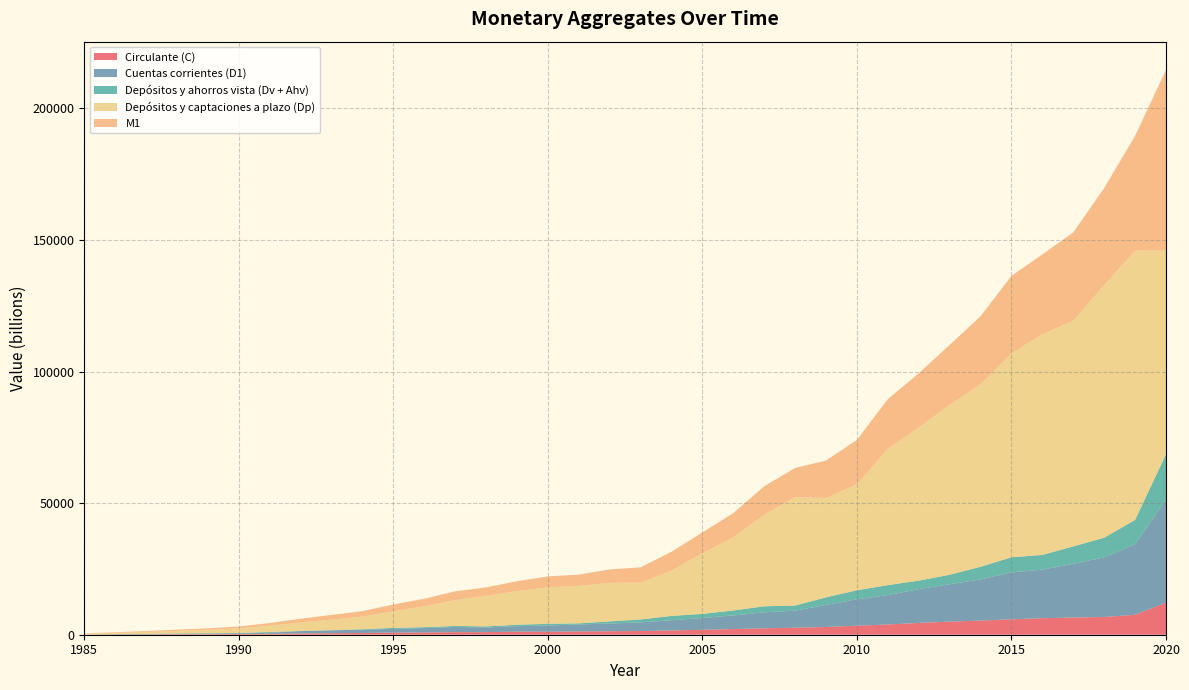

Reading left to right, transcribe all the data shown in this chart.

Circulante (C): 1985=80	1986=109	1987=136	1988=182	1989=222	1990=284	1991=368	1992=480	1993=581	1994=665	1995=783	1996=857	1997=982	1998=973	1999=1184	2000=1127	2001=1231	2002=1320	2003=1407	2004=1627	2005=1877	2006=2149	2007=2429	2008=2676	2009=2935	2010=3423	2011=3892	2012=4480	2013=4985	2014=5371	2015=5858	2016=6275	2017=6528	2018=6740	2019=7575	2020=12180
Cuentas corrientes (D1): 1985=0	1986=73	1987=64	1988=182	1989=191	1990=200	1991=379	1992=898	1993=1086	1994=1263	1995=1439	1996=1687	1997=1980	1998=1820	1999=2062	2000=2371	2001=2666	2002=2944	2003=3291	2004=3886	2005=4499	2006=5161	2007=6101	2008=6463	2009=8392	2010=10026	2011=11166	2012=12831	2013=14185	2014=15640	2015=17818	2016=18457	2017=20424	2018=22634	2019=26853	2020=39185
Depósitos y ahorros vista (Dv + Ahv): 1985=0	1986=69	1987=114	1988=119	1989=151	1990=207	1991=276	1992=63	1993=71	1994=168	1995=367	1996=315	1997=371	1998=356	1999=546	2000=647	2001=415	2002=799	2003=1094	2004=1636	2005=1538	2006=1911	2007=2267	2008=1954	2009=2877	2010=3439	2011=3780	2012=3249	2013=3614	2014=4813	2015=5744	2016=5586	2017=6614	2018=7482	2019=9205	2020=17209
Depósitos y captaciones a plazo (Dp): 1985=388	1986=462	1987=755	1988=964	1989=1309	1990=1722	1991=2392	1992=3200	1993=4026	1994=4786	1995=6288	1996=7954	1997=9814	1998=11691	1999=12748	2000=13861	2001=14212	2002=14693	2003=14008	2004=17229	2005=23040	2006=27764	2007=34802	2008=41172	2009=37759	2010=40248	2011=51828	2012=58201	2013=64533	2014=69350	2015=77498	2016=83851	2017=85719	2018=96004	2019=102259	2020=77447
M1: 1985=0	1986=250	1987=313	1988=483	1989=563	1990=691	1991=1023	1992=1441	1993=1738	1994=2096	1995=2589	1996=2860	1997=3334	1998=3149	1999=3792	2000=4145	2001=4312	2002=5063	2003=5792	2004=7149	2005=7914	2006=9221	2007=10797	2008=11093	2009=14205	2010=16888	2011=18839	2012=20560	2013=22784	2014=25824	2015=29419	2016=30319	2017=33566	2018=36856	2019=43633	2020=68573